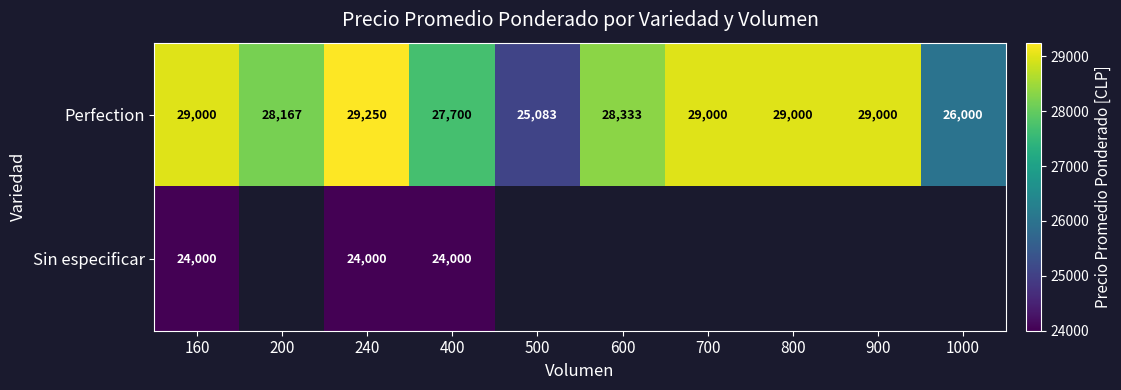

What is the highest value of the Perfection series?

29250